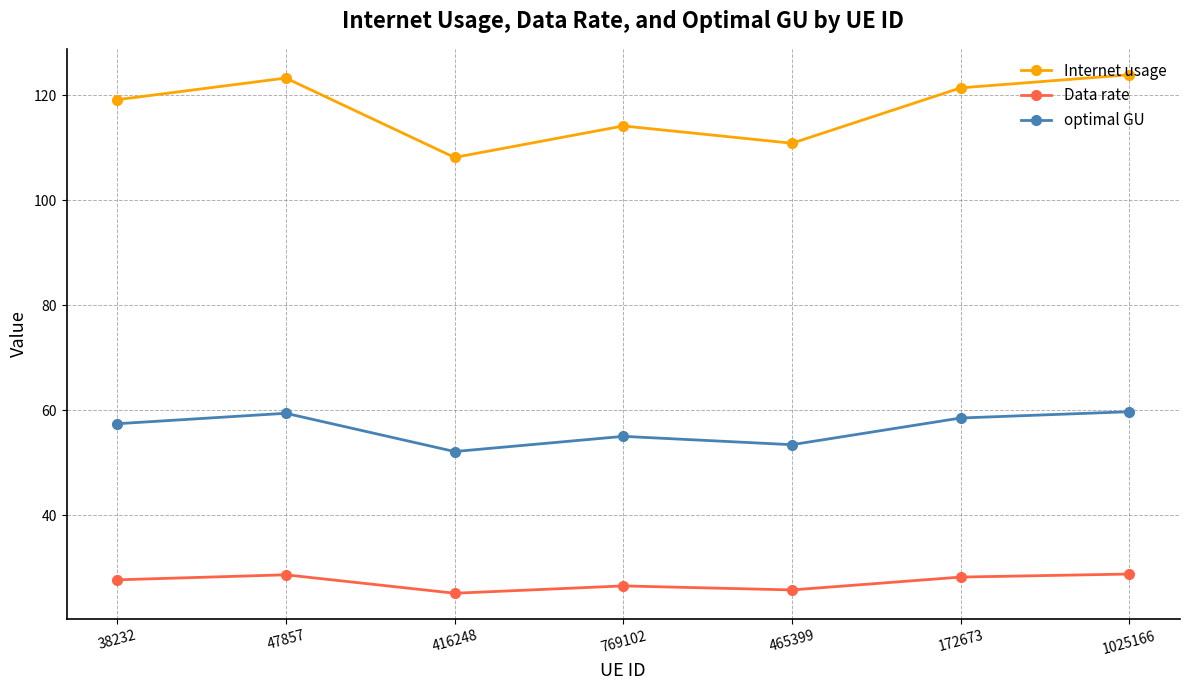

True or false: Data rate has more than 0 interior local peaks.

True